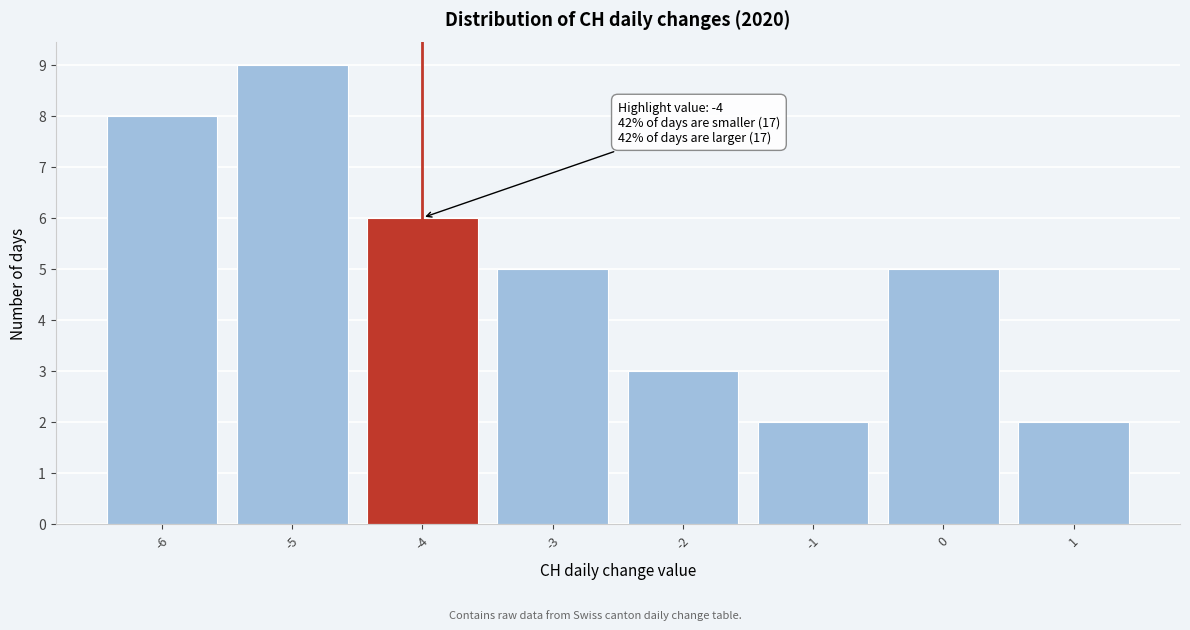

Reading left to right, transcribe all the data shown in this chart.

-6=8	-5=9	-4=6	-3=5	-2=3	-1=2	0=5	1=2